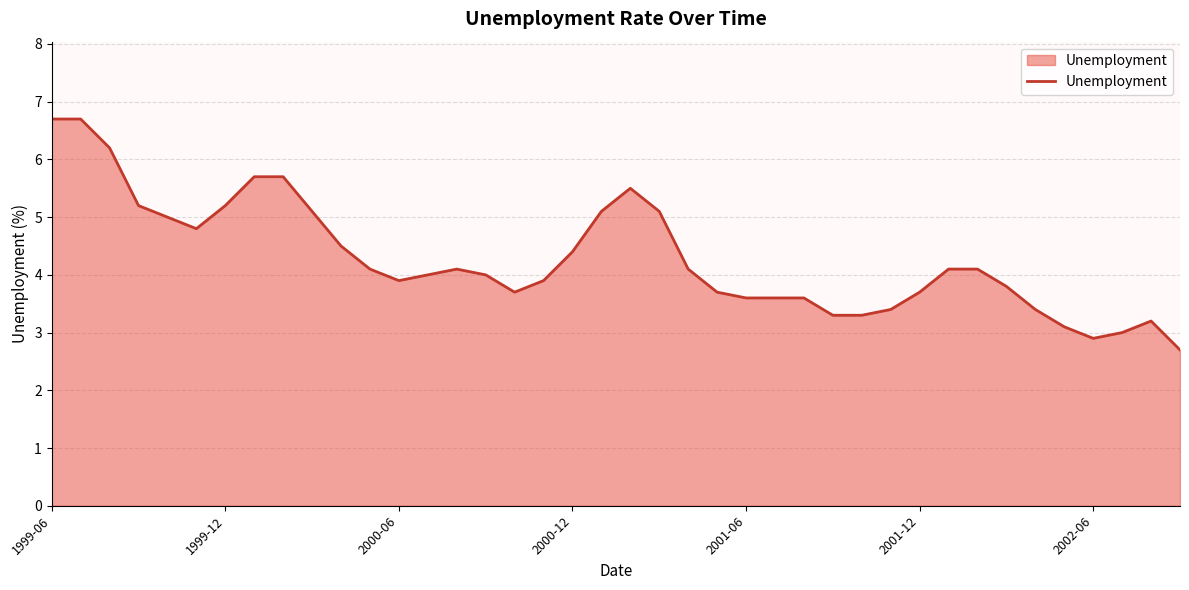

What is the average value?

4.3